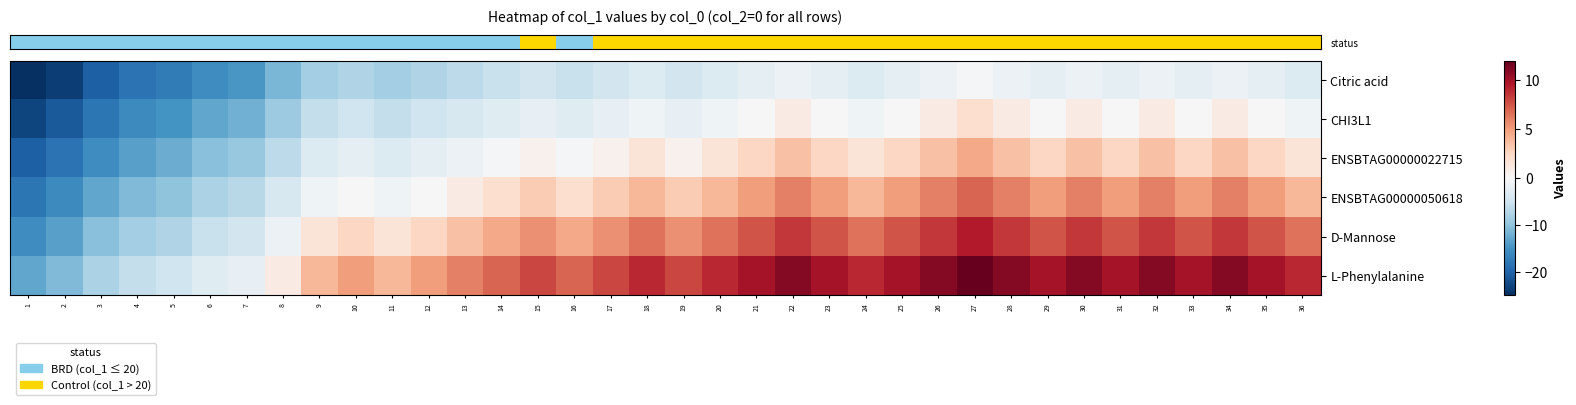

Which series has the largest total across all categories?

row_5